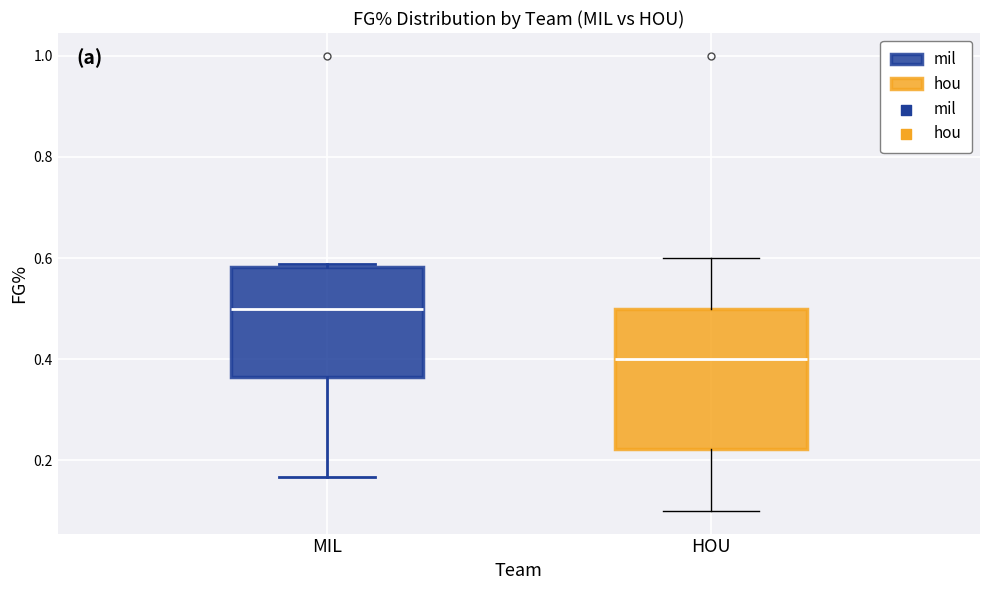

Where does the median line of the box for MIL sit on the y-axis? The values are not printed on the chart, so give them approximately, as read against the axis.

0.50